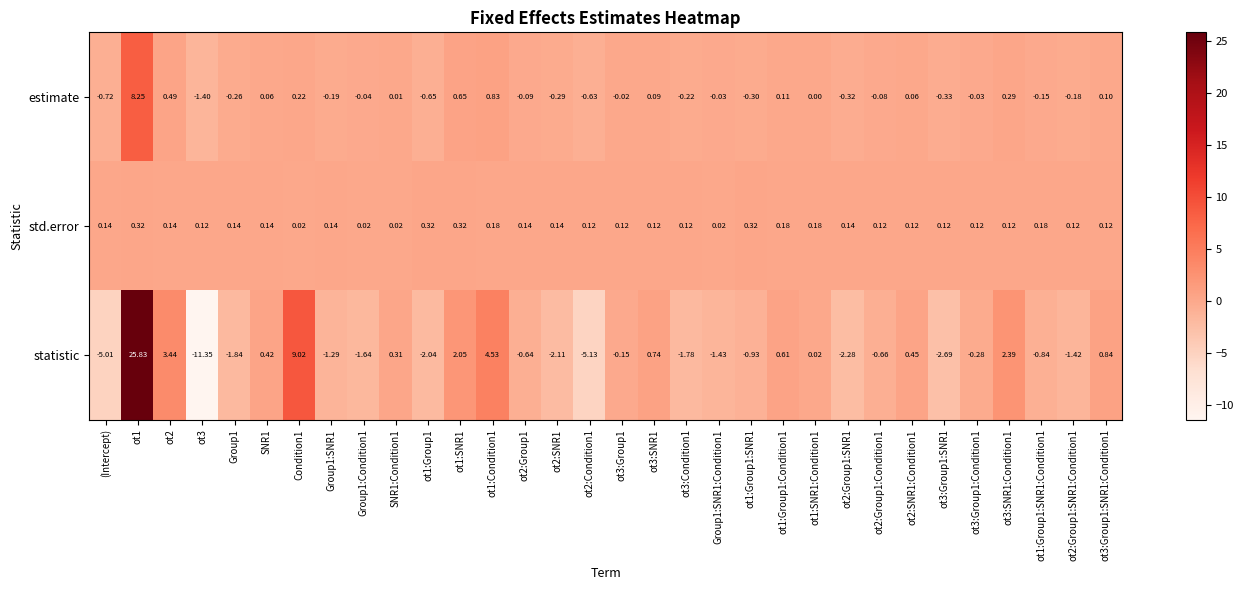

Which series has the largest range (max minus min)?

statistic